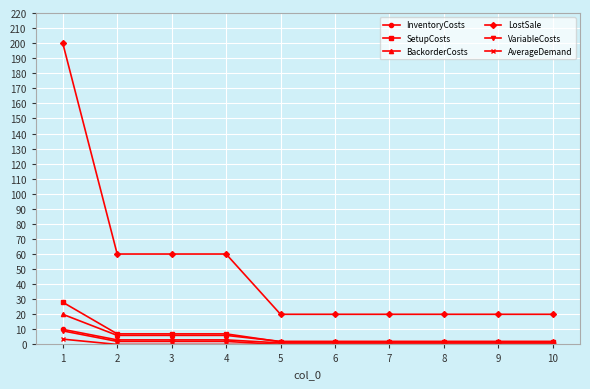

True or false: VariableCosts has a value of 0.0 at 9.

True